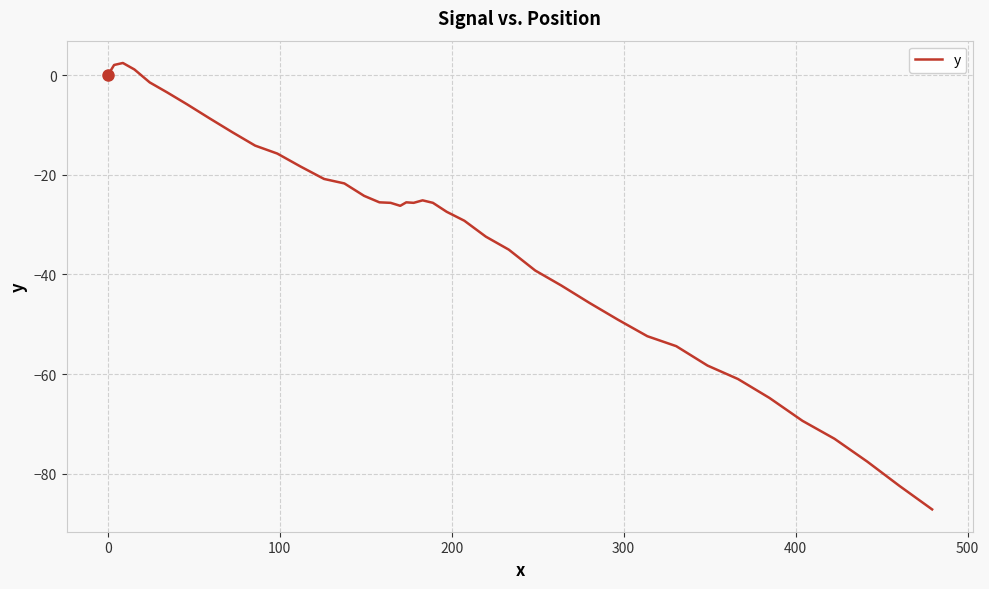

What is the maximum value shown in the chart?

2.5